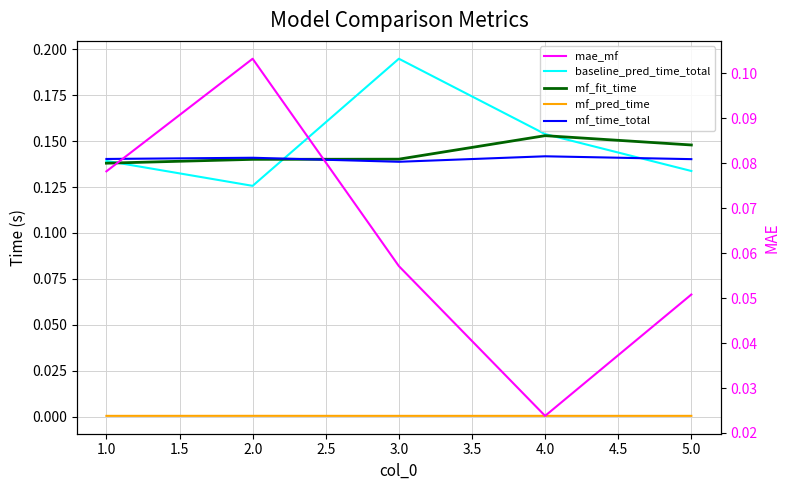

What is the value of the mf_fit_time point at the 4th from the left?

0.2